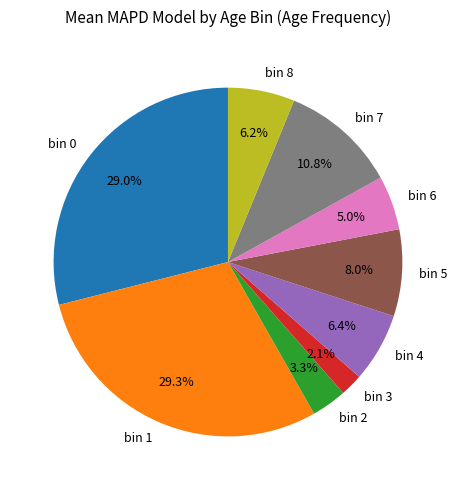

Count the number of slices in the pie.

9